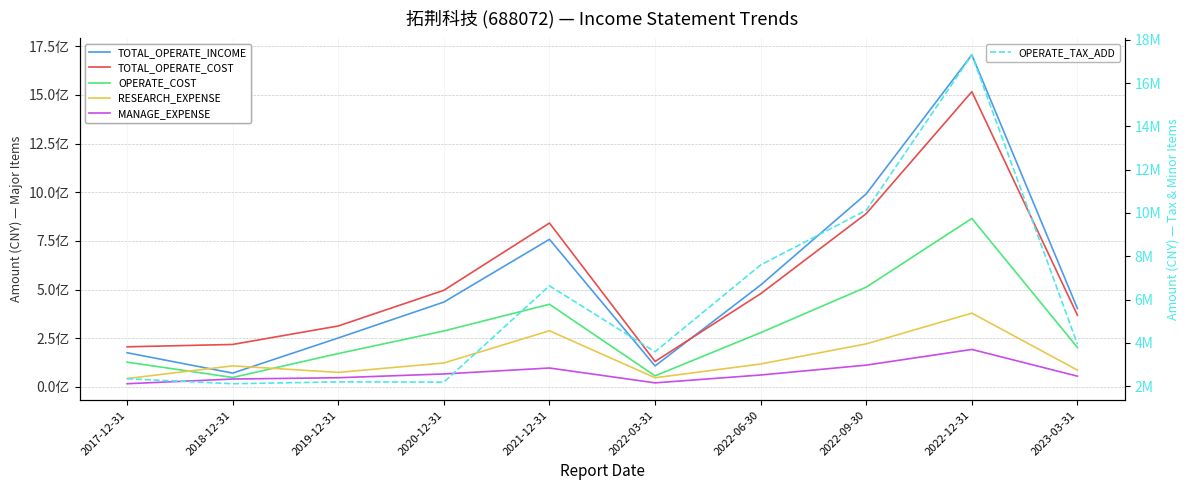

What is the value of the MANAGE_EXPENSE point at the 3rd from the left?

46976512.9